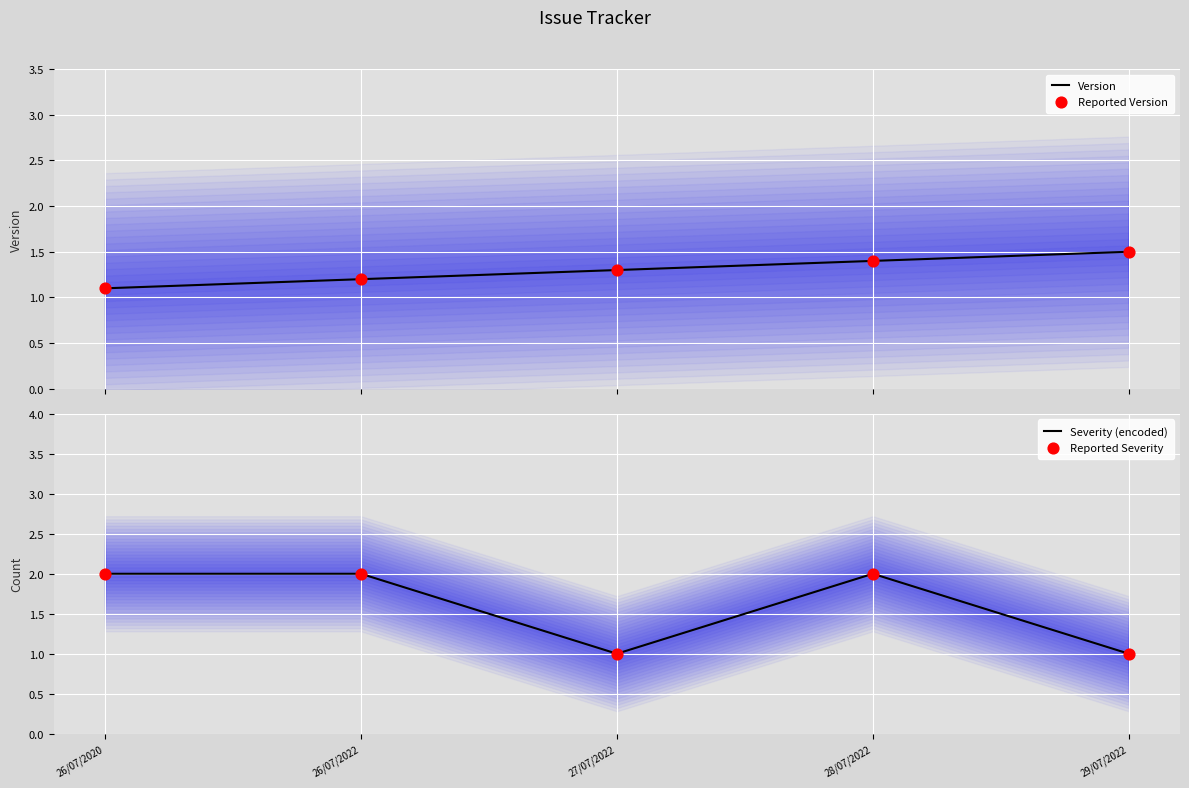

At how many categories does at least one series exceed 1?

5